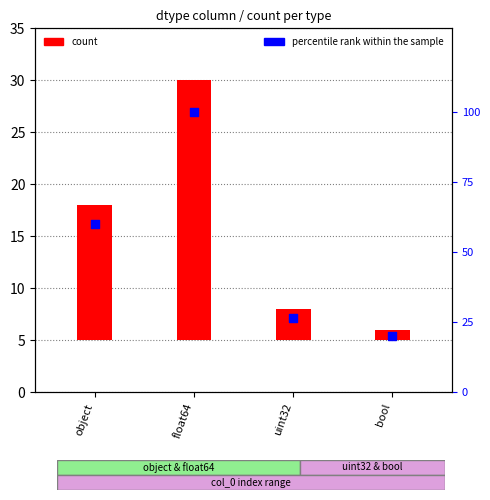

Which series has the widest spread of Y values?

percentile rank within the sample